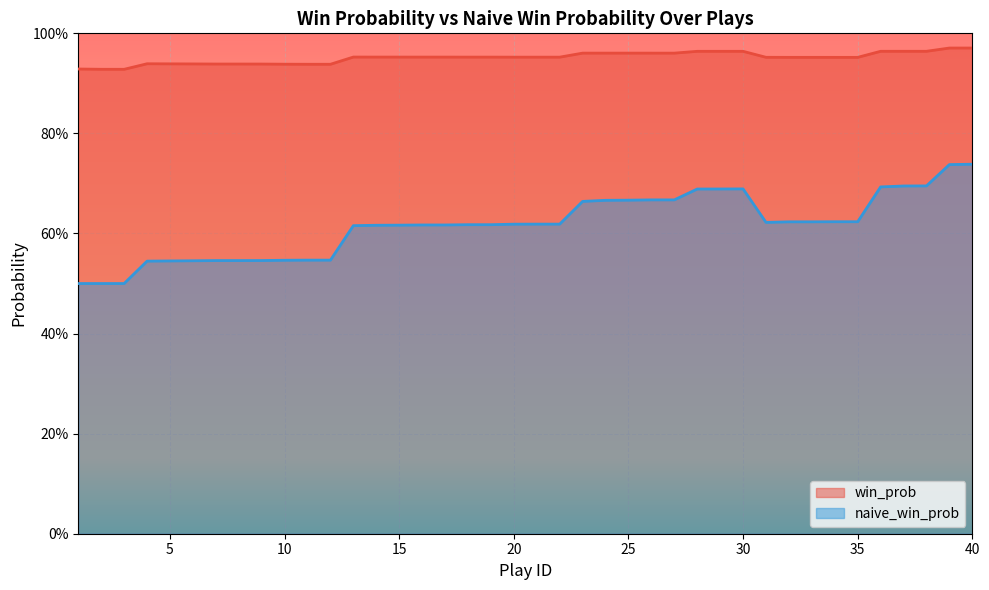

True or false: win_prob has a value of 0.9 at 6.

True